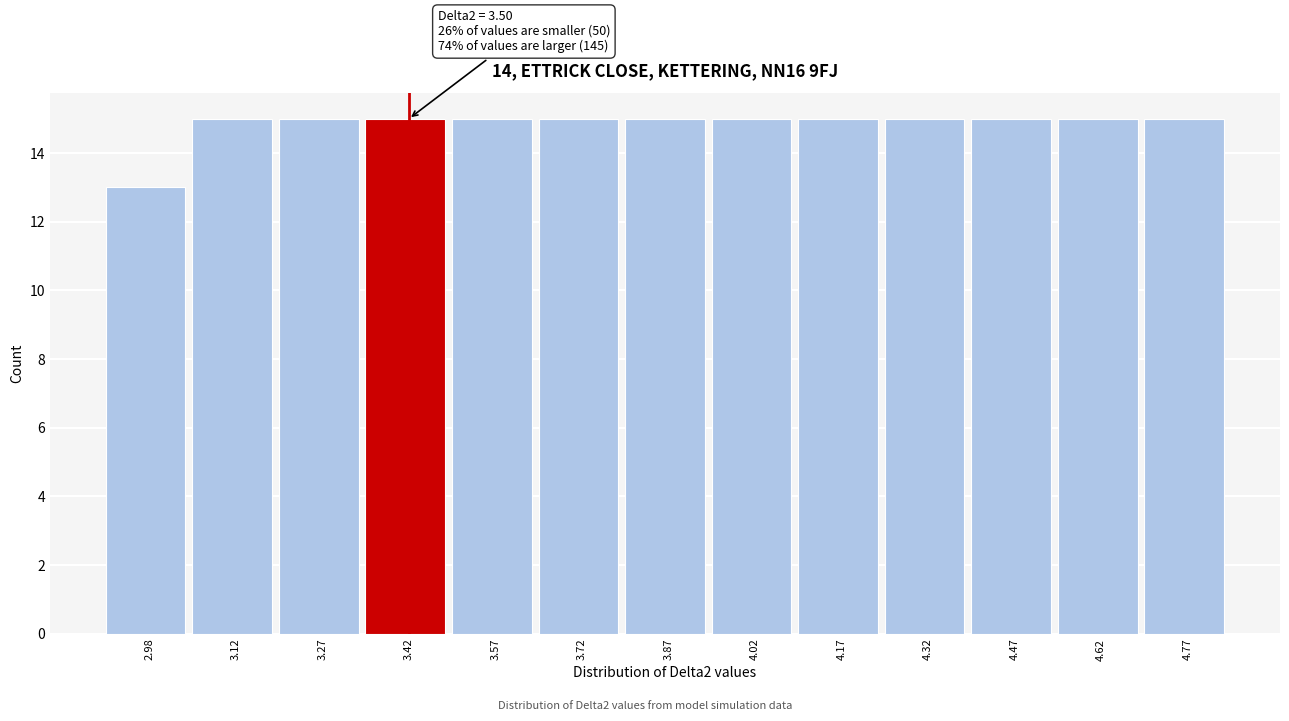

Reading left to right, what are all the values shown in this chart?

13	15	15	15	15	15	15	15	15	15	15	15	15